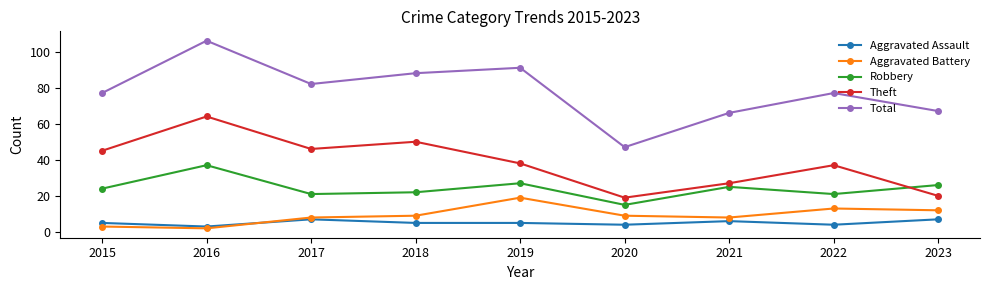

Rank the series at 2016 from highest to lowest value.

Total, Theft, Robbery, Aggravated Assault, Aggravated Battery